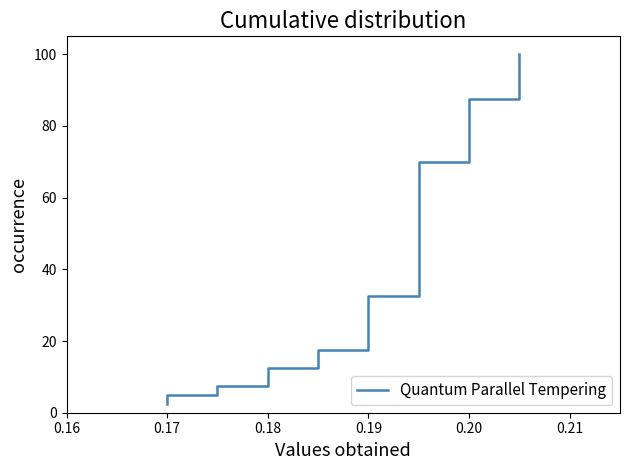

How many lines are shown in the chart?

1